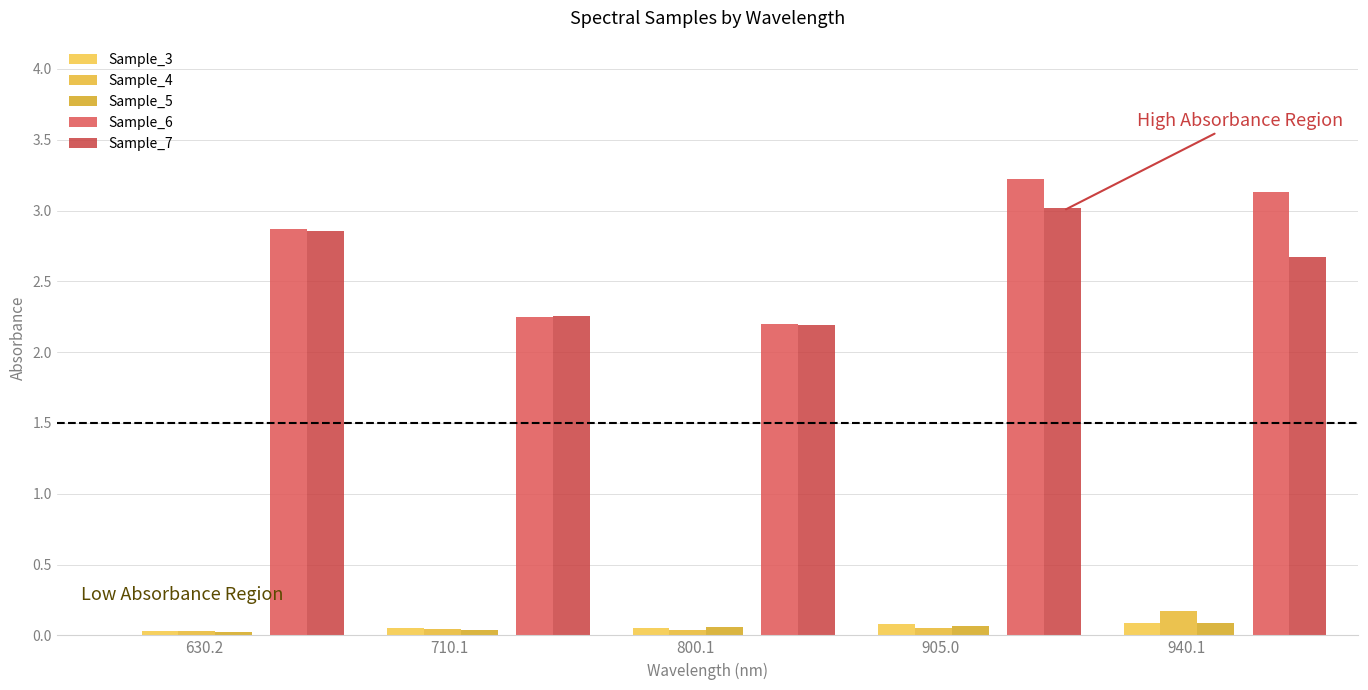

What is the sum of all Sample_3 values?

0.3